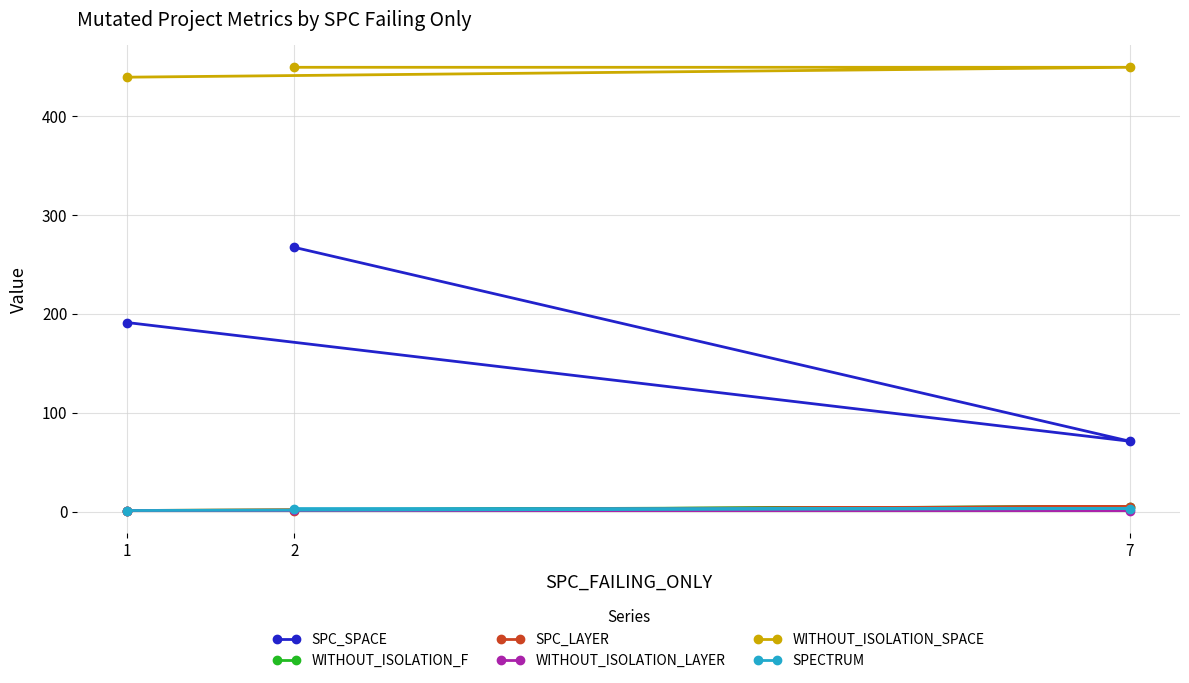

At 1, list the series in order from smallest to largest.

WITHOUT_ISOLATION_F, SPC_LAYER, WITHOUT_ISOLATION_LAYER, SPECTRUM, SPC_SPACE, WITHOUT_ISOLATION_SPACE